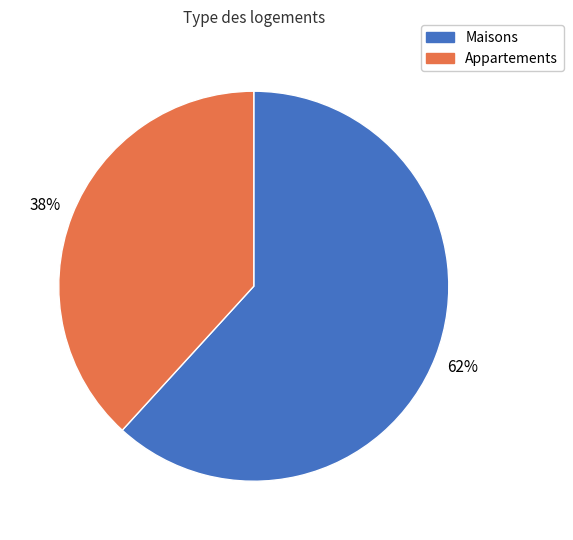

How many slices are in this pie chart?

2